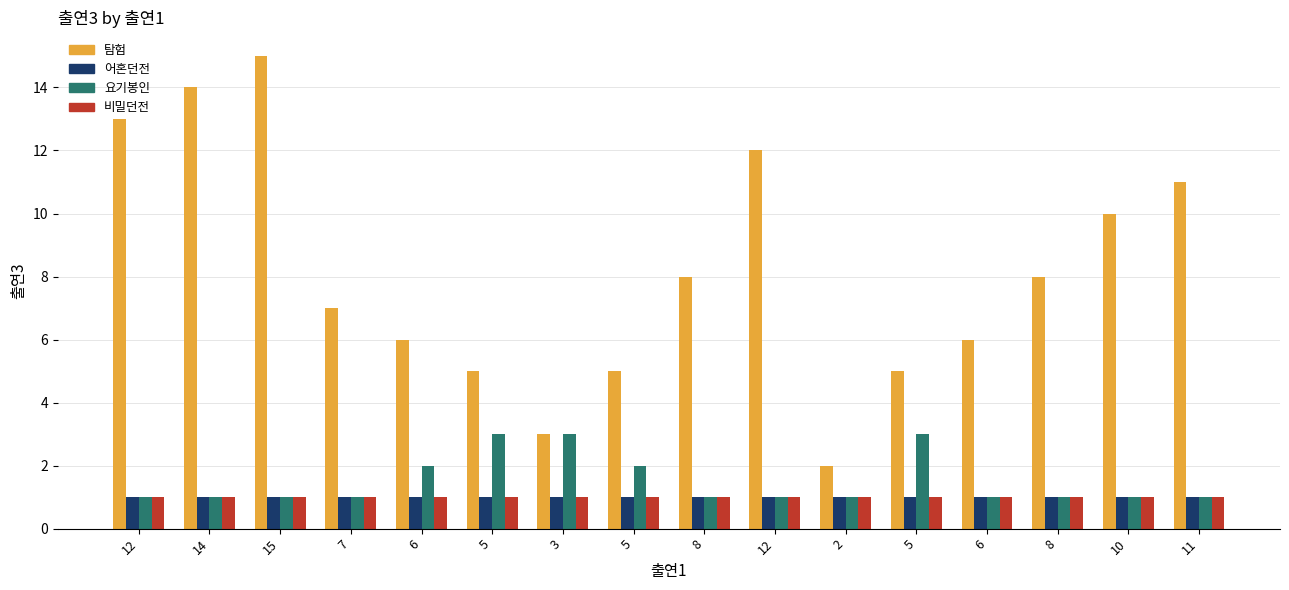

Rank the series at 12 from highest to lowest value.

탐험, 어혼던전, 요기봉인, 비밀던전